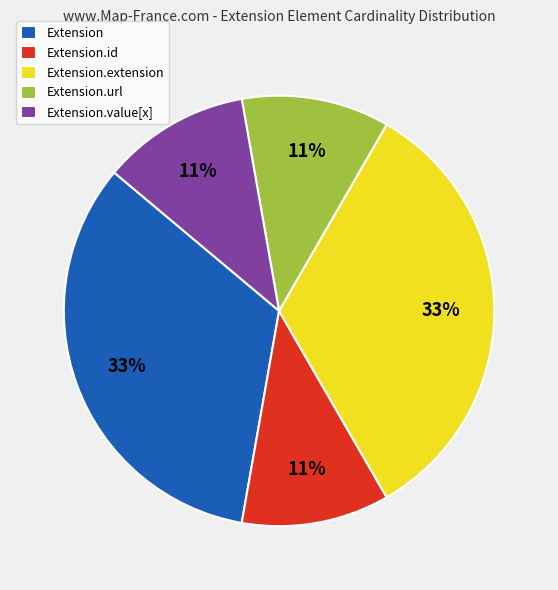

To the nearest percent, what is the difference between the largest and smallest slice percentages?

22%